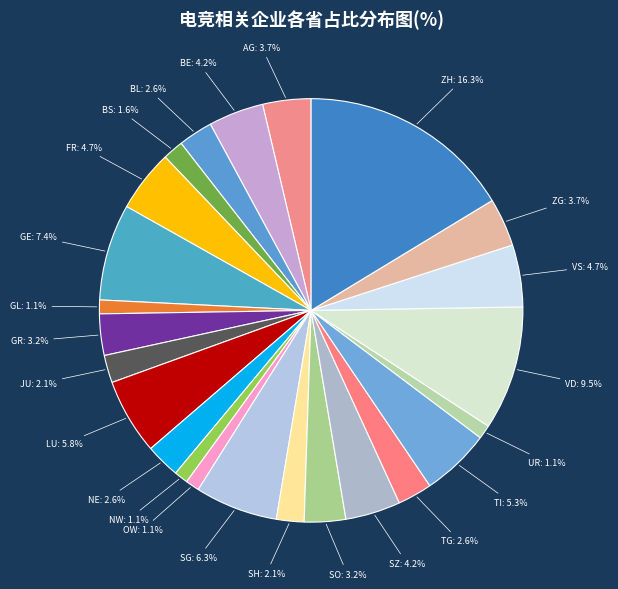

To the nearest percent, what percentage of the pie is FR?

5%